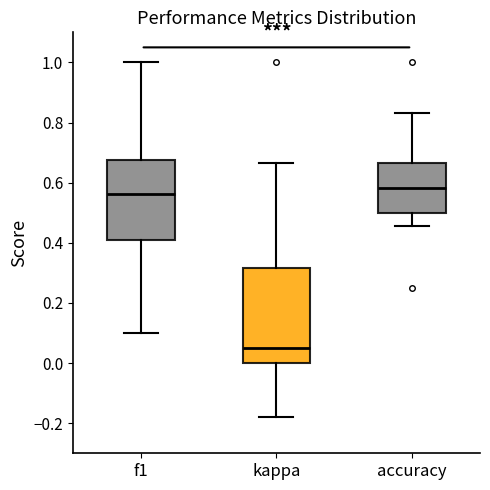

Comparing the boxes themselves (not the whiskers), which one is the tallest?

kappa